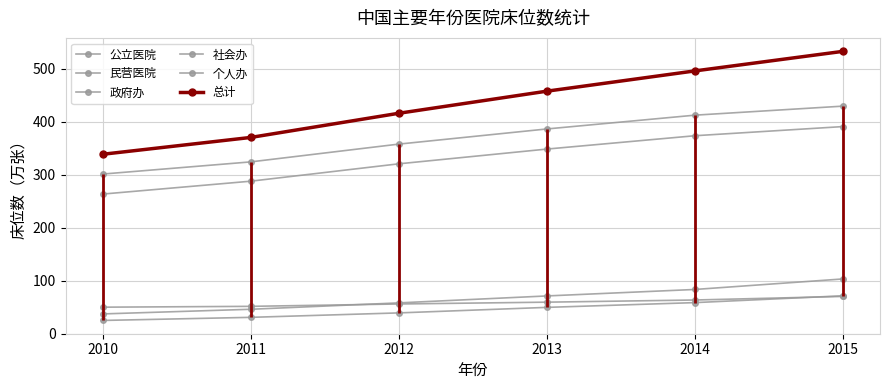

How many intersections are there between 社会办 and 民营医院?

1